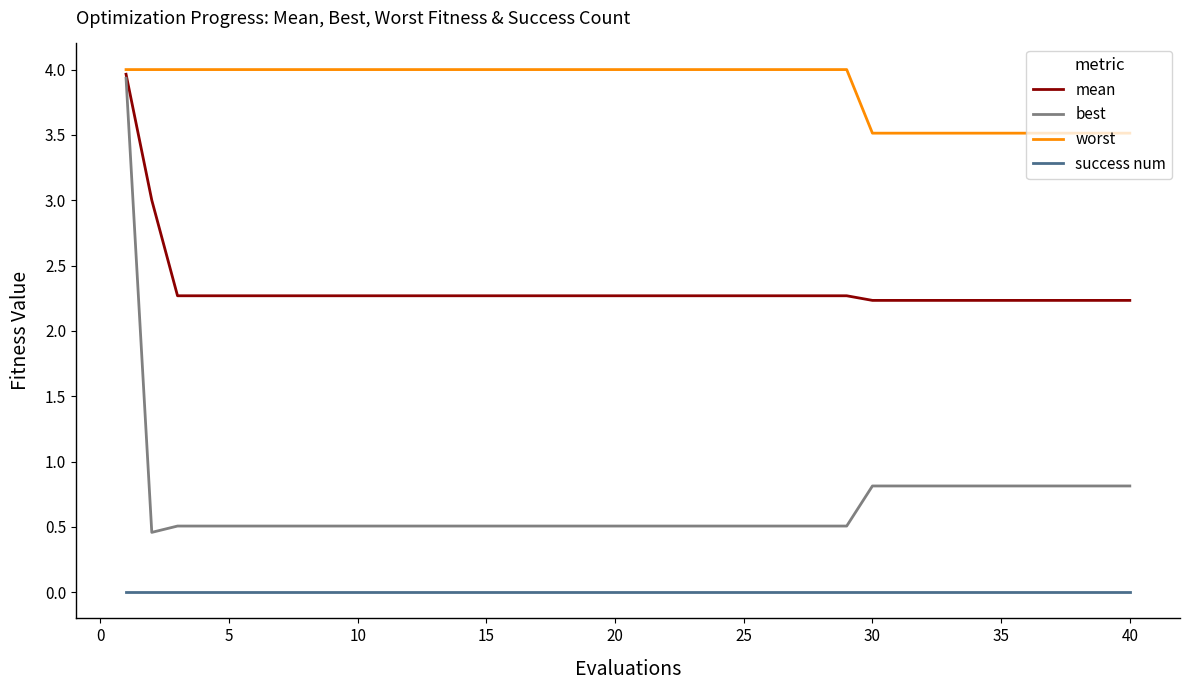

Which series has the widest spread of values?

best